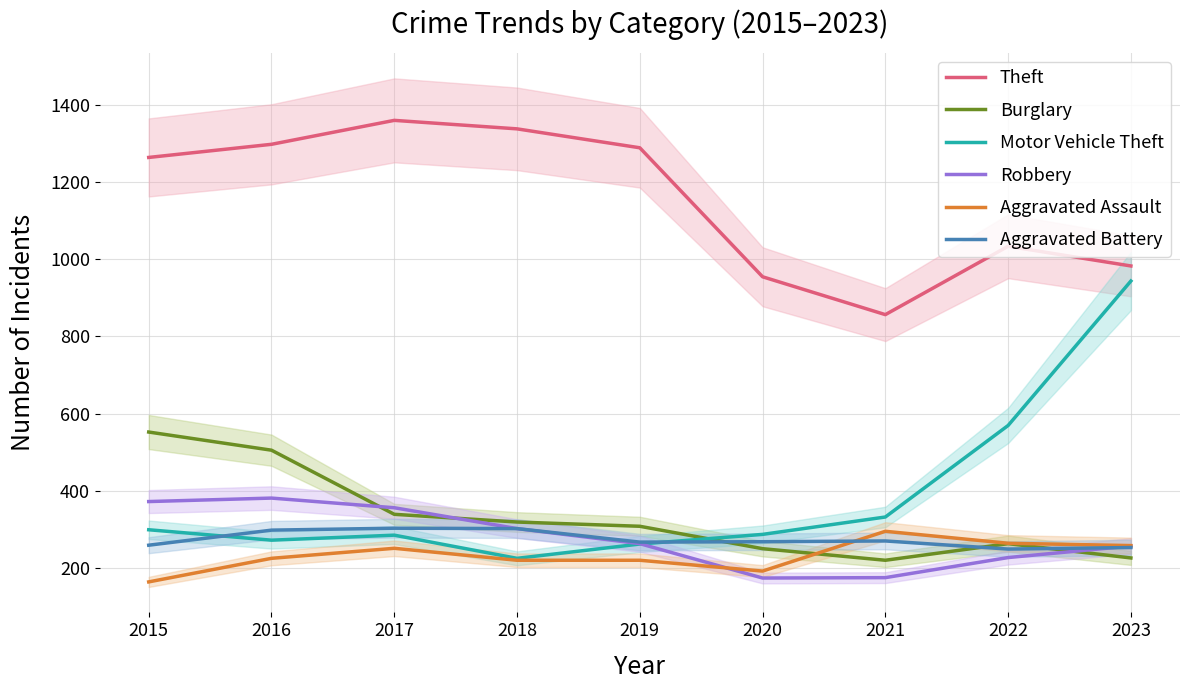

Between 2019 and 2023, which series saw the biggest shift?

Motor Vehicle Theft